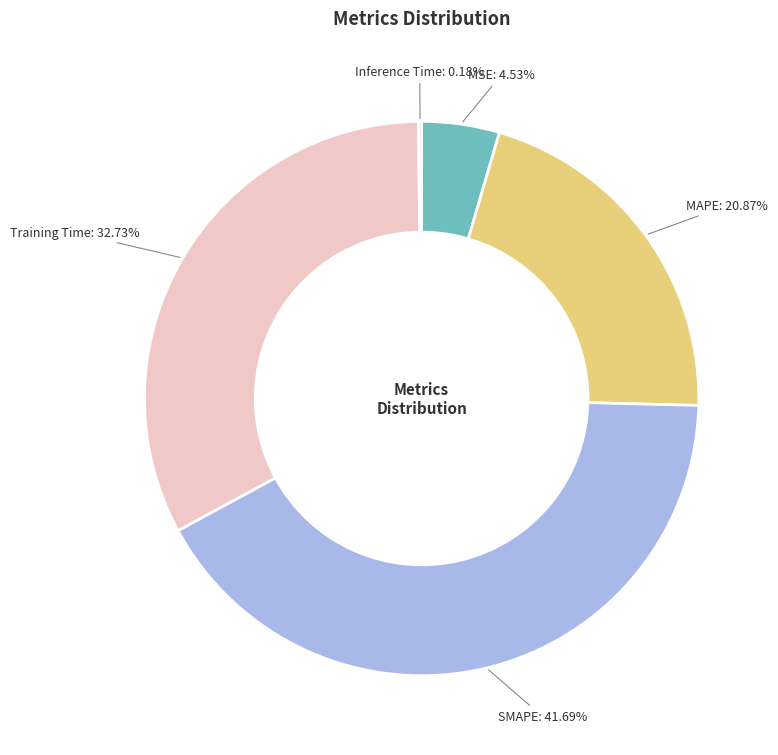

Does any single category account for the majority?

No